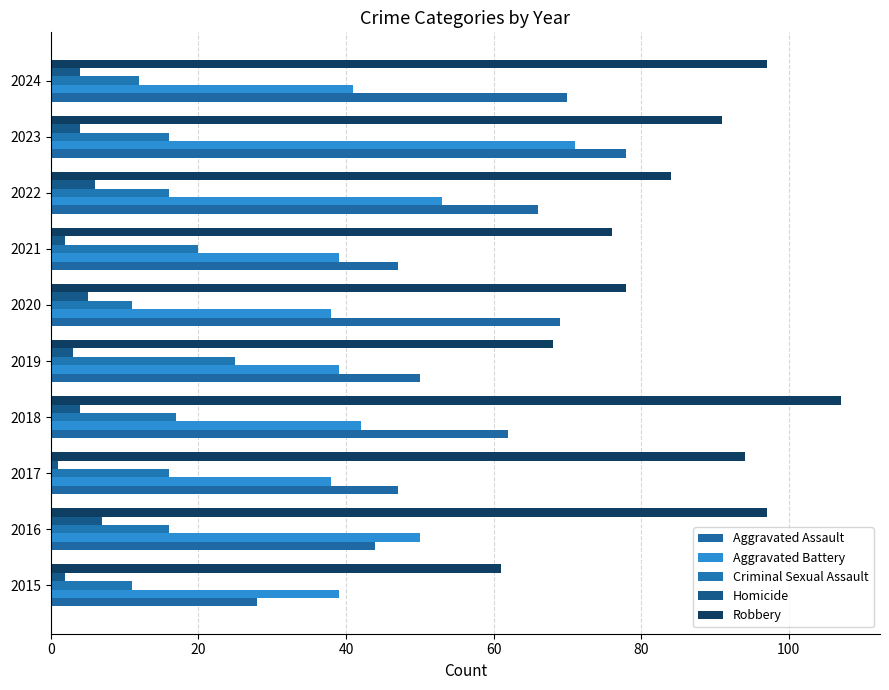

At how many categories does at least one series exceed 81?

6